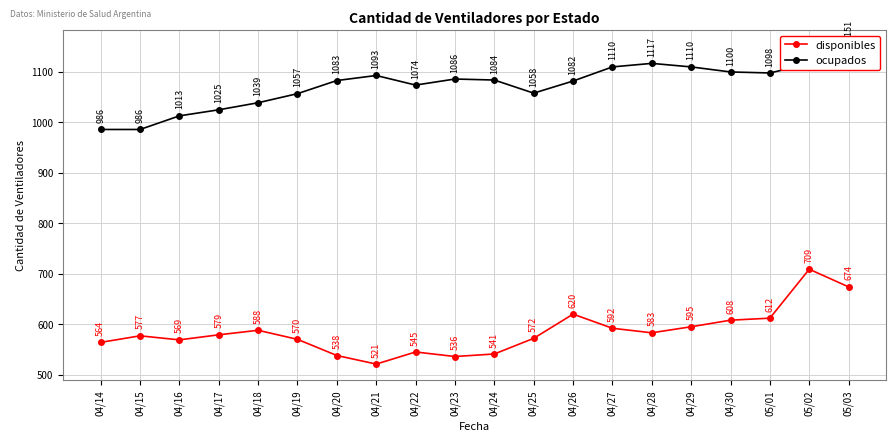

The value of disponibles at 04/23 is 536. True or false?

True